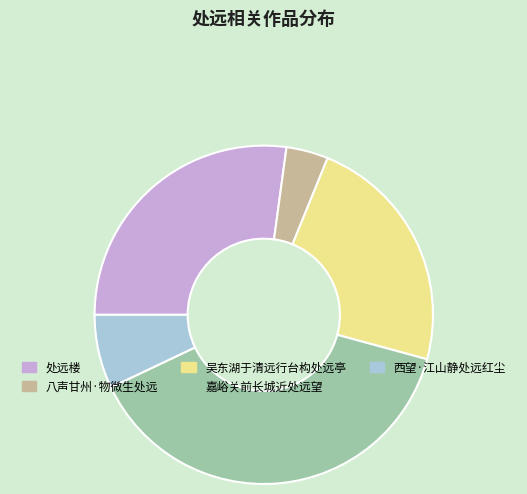

Is it true that 吴东湖于清远行台构处远亭 is 23% of the pie?

True